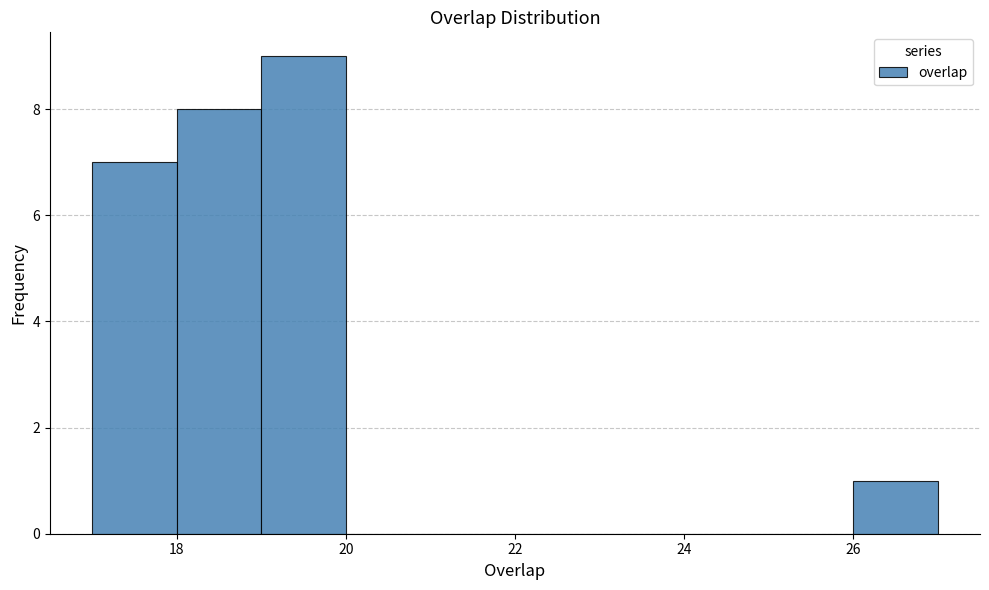

Which range on the x-axis has the tallest bar?

19 to 20